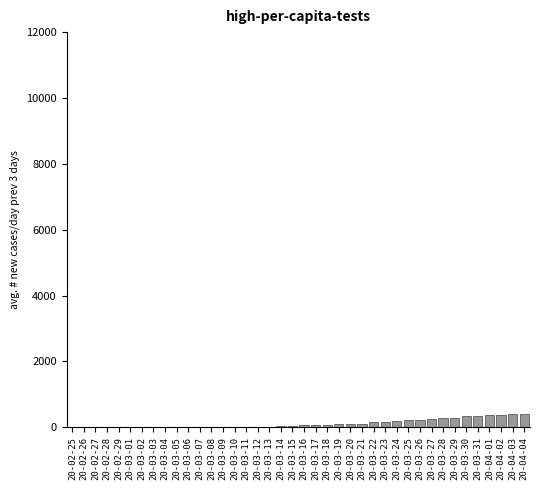

What is the sum of all values?

4695